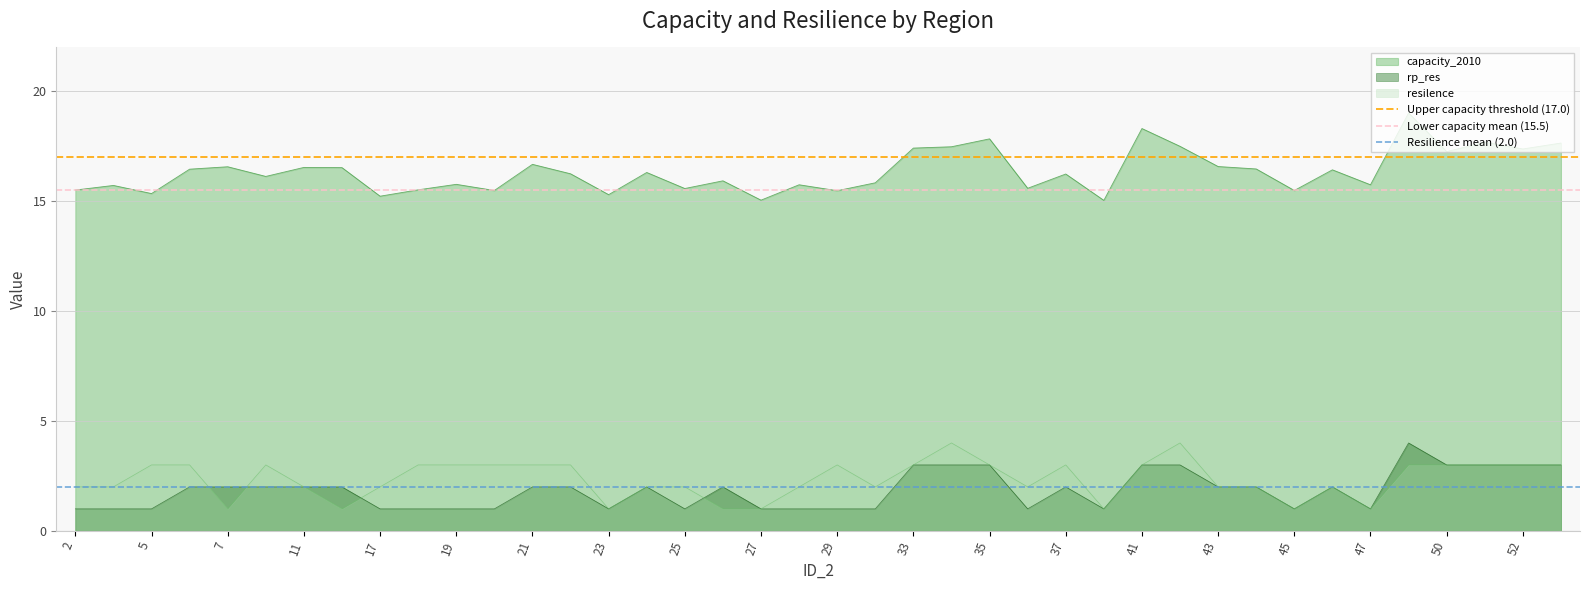

Rank the series by their maximum value, from highest to lowest.

Upper capacity threshold (17.0), Lower capacity mean (15.5), Resilience mean (2.0)